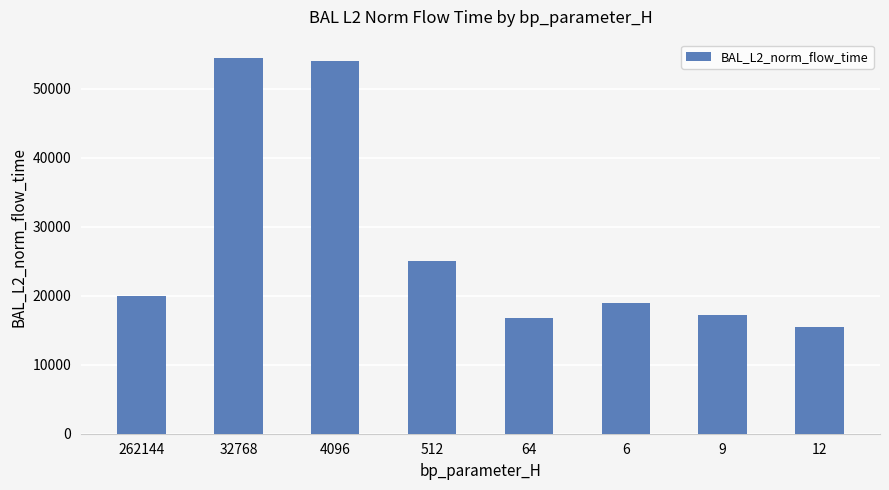

Reading left to right, list all the values displayed in this chart.

262144=19888.3	32768=54359.2	4096=54025.9	512=24956.6	64=16751.0	6=18913.2	9=17212.7	12=15508.1